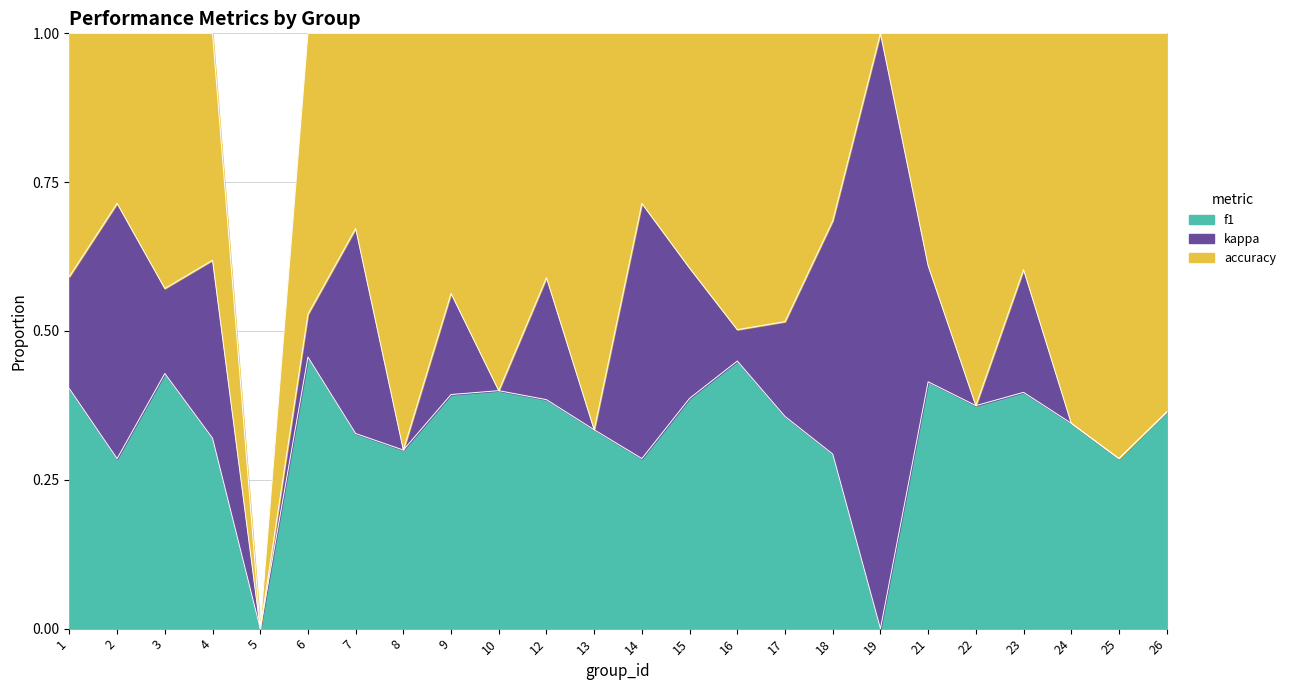

What is the difference between the maximum and second lowest values in the f1 series?

0.7